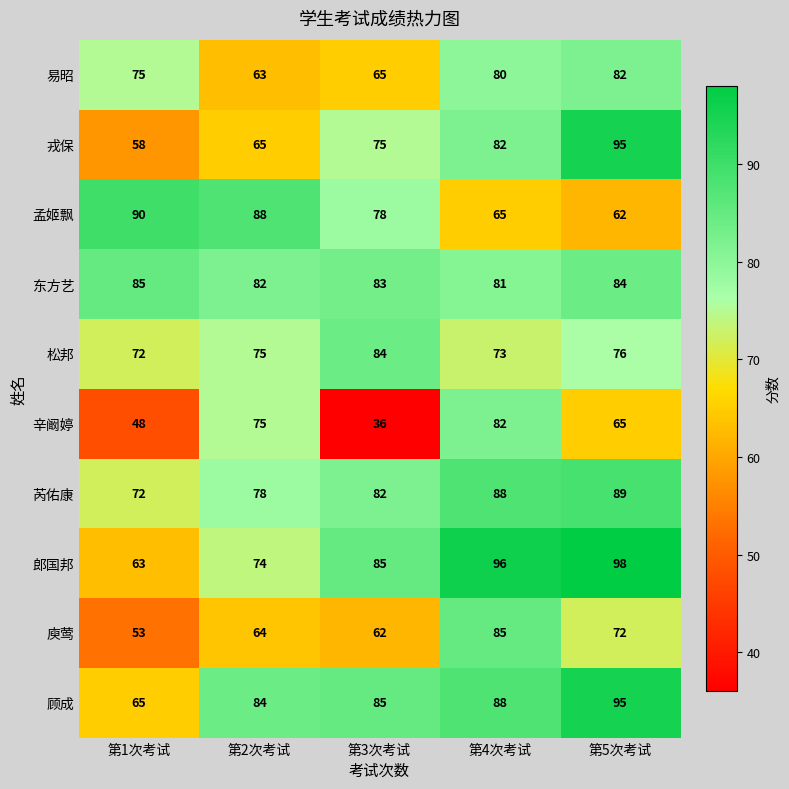

Rank the categories by 顾成 value from highest to lowest.

第5次考试, 第4次考试, 第3次考试, 第2次考试, 第1次考试